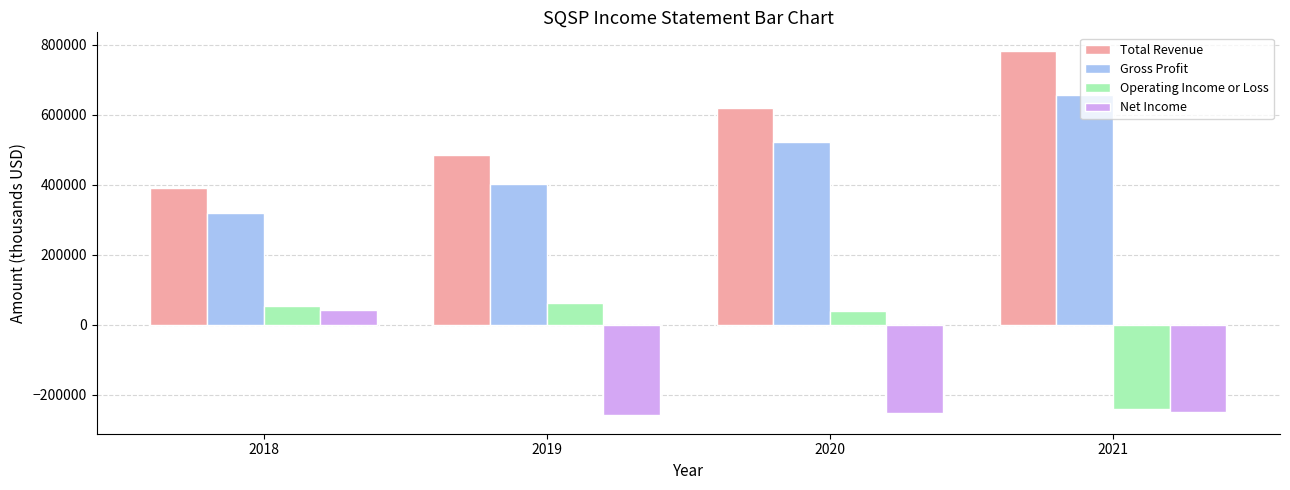

List the labels in order of Gross Profit value, smallest first.

2018, 2019, 2020, 2021